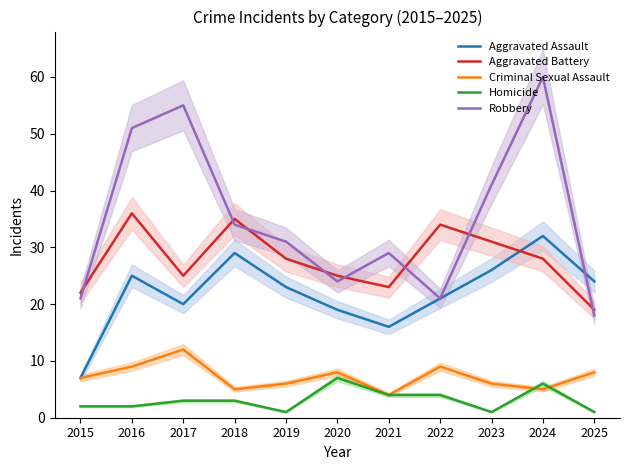

The value of Aggravated Battery at 2023 is 31. True or false?

True